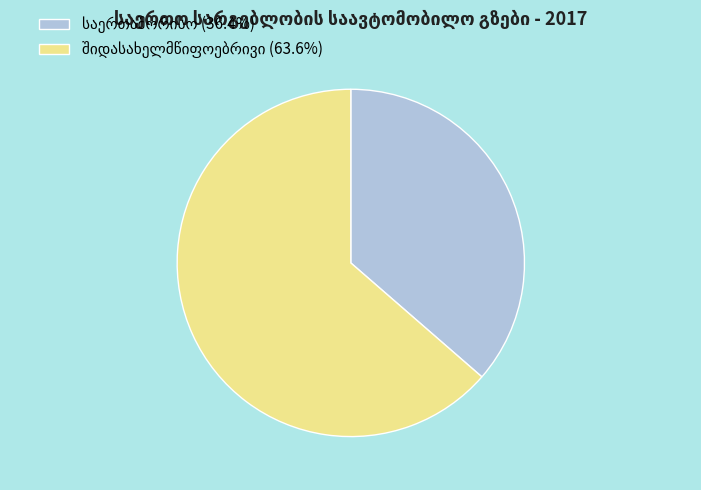

Does any single category account for the majority?

Yes